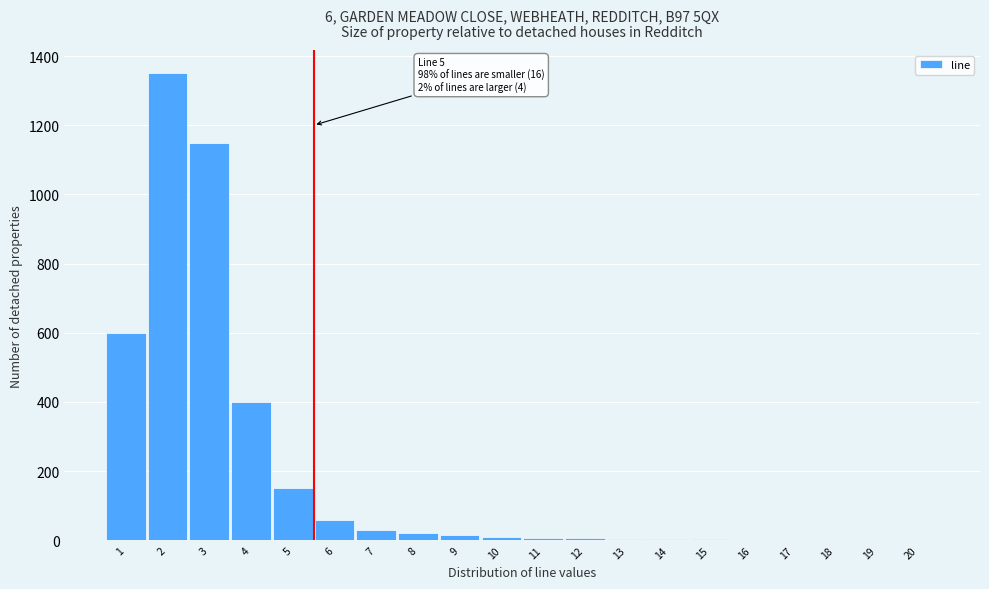

What is the sum of all values?

3818